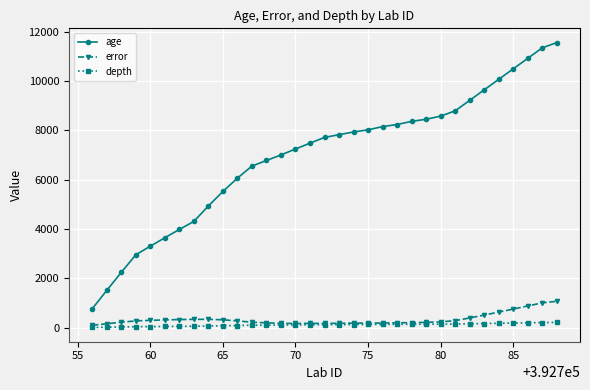

At how many categories does at least one series exceed 6650?

21